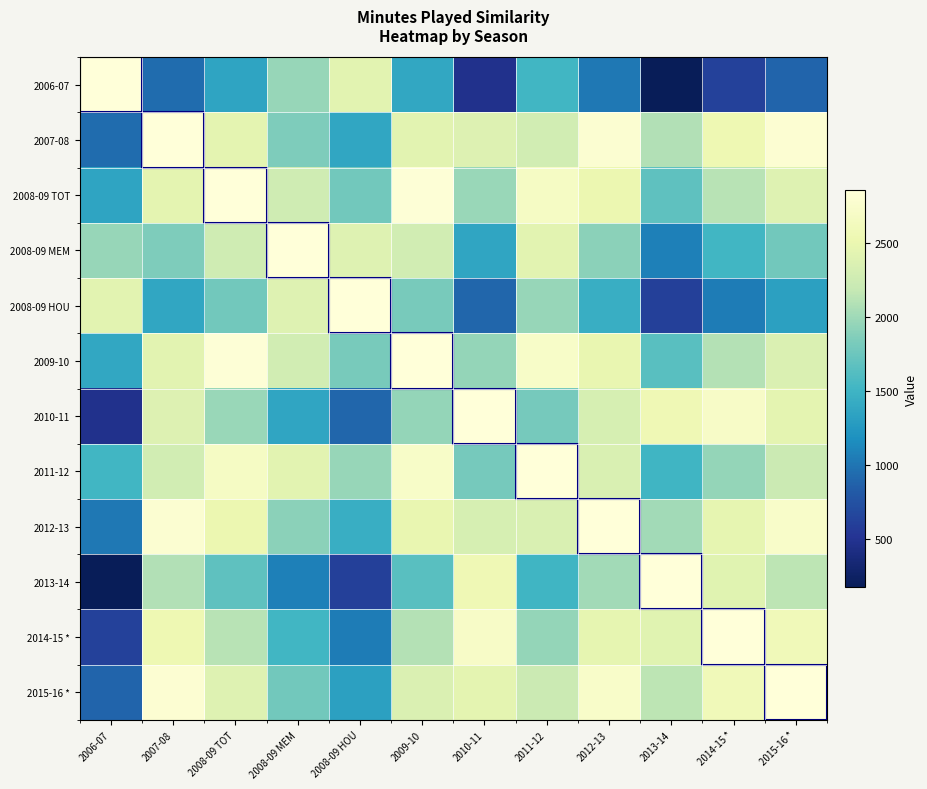

Reading right to left, extract all data points from this chart.

2006-07: 2015-16 *=890	2014-15 *=623	2013-14=175	2012-13=1017	2011-12=1527	2010-11=474	2009-10=1386	2008-09 HOU=2429	2008-09 MEM=1966	2008-09 TOT=1358	2007-08=948	2006-07=2862
2007-08: 2015-16 *=2804	2014-15 *=2537	2013-14=2089	2012-13=2793	2011-12=2283	2010-11=2388	2009-10=2424	2008-09 HOU=1381	2008-09 MEM=1844	2008-09 TOT=2452	2007-08=2862	2006-07=948
2008-09 TOT: 2015-16 *=2394	2014-15 *=2127	2013-14=1679	2012-13=2521	2011-12=2693	2010-11=1978	2009-10=2834	2008-09 HOU=1791	2008-09 MEM=2254	2008-09 TOT=2862	2007-08=2452	2006-07=1358
2008-09 MEM: 2015-16 *=1786	2014-15 *=1519	2013-14=1071	2012-13=1913	2011-12=2423	2010-11=1370	2009-10=2282	2008-09 HOU=2399	2008-09 MEM=2862	2008-09 TOT=2254	2007-08=1844	2006-07=1966
2008-09 HOU: 2015-16 *=1323	2014-15 *=1056	2013-14=608	2012-13=1450	2011-12=1960	2010-11=907	2009-10=1819	2008-09 HOU=2862	2008-09 MEM=2399	2008-09 TOT=1791	2007-08=1381	2006-07=2429
2009-10: 2015-16 *=2366	2014-15 *=2099	2013-14=1651	2012-13=2493	2011-12=2721	2010-11=1950	2009-10=2862	2008-09 HOU=1819	2008-09 MEM=2282	2008-09 TOT=2834	2007-08=2424	2006-07=1386
2010-11: 2015-16 *=2446	2014-15 *=2713	2013-14=2563	2012-13=2319	2011-12=1809	2010-11=2862	2009-10=1950	2008-09 HOU=907	2008-09 MEM=1370	2008-09 TOT=1978	2007-08=2388	2006-07=474
2011-12: 2015-16 *=2225	2014-15 *=1958	2013-14=1510	2012-13=2352	2011-12=2862	2010-11=1809	2009-10=2721	2008-09 HOU=1960	2008-09 MEM=2423	2008-09 TOT=2693	2007-08=2283	2006-07=1527
2012-13: 2015-16 *=2735	2014-15 *=2468	2013-14=2020	2012-13=2862	2011-12=2352	2010-11=2319	2009-10=2493	2008-09 HOU=1450	2008-09 MEM=1913	2008-09 TOT=2521	2007-08=2793	2006-07=1017
2013-14: 2015-16 *=2147	2014-15 *=2414	2013-14=2862	2012-13=2020	2011-12=1510	2010-11=2563	2009-10=1651	2008-09 HOU=608	2008-09 MEM=1071	2008-09 TOT=1679	2007-08=2089	2006-07=175
2014-15 *: 2015-16 *=2595	2014-15 *=2862	2013-14=2414	2012-13=2468	2011-12=1958	2010-11=2713	2009-10=2099	2008-09 HOU=1056	2008-09 MEM=1519	2008-09 TOT=2127	2007-08=2537	2006-07=623
2015-16 *: 2015-16 *=2862	2014-15 *=2595	2013-14=2147	2012-13=2735	2011-12=2225	2010-11=2446	2009-10=2366	2008-09 HOU=1323	2008-09 MEM=1786	2008-09 TOT=2394	2007-08=2804	2006-07=890